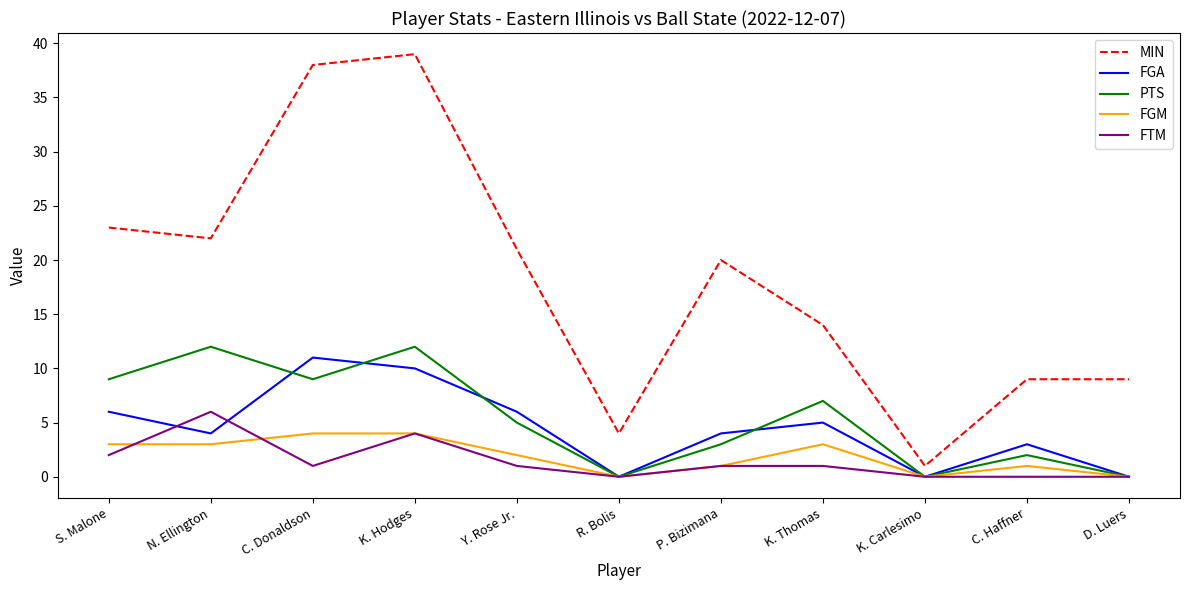

What is the spread (max minus min) of values at K. Thomas?

13